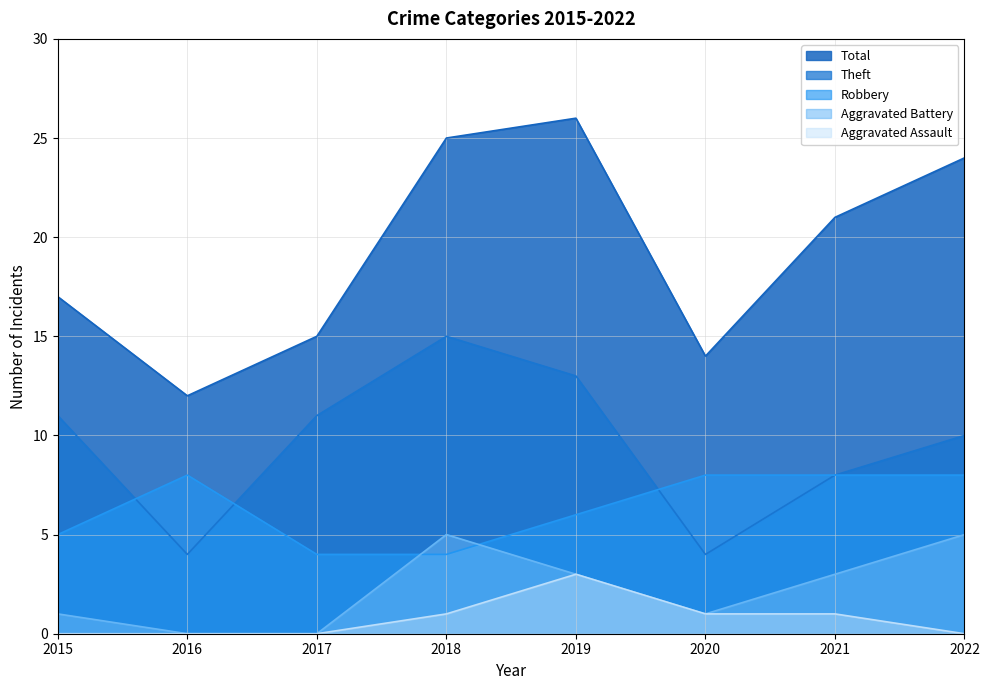

List the series in order of their peak value, lowest first.

Aggravated Assault, Aggravated Battery, Robbery, Theft, Total